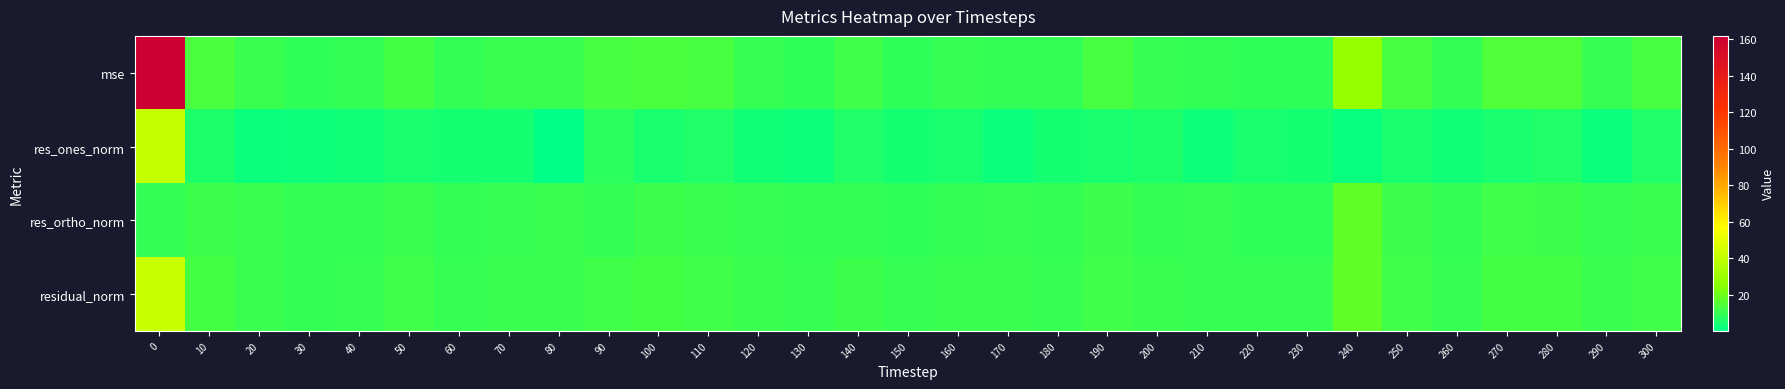

List the series in order of their overall mean, highest first.

mse, residual_norm, res_ortho_norm, res_ones_norm